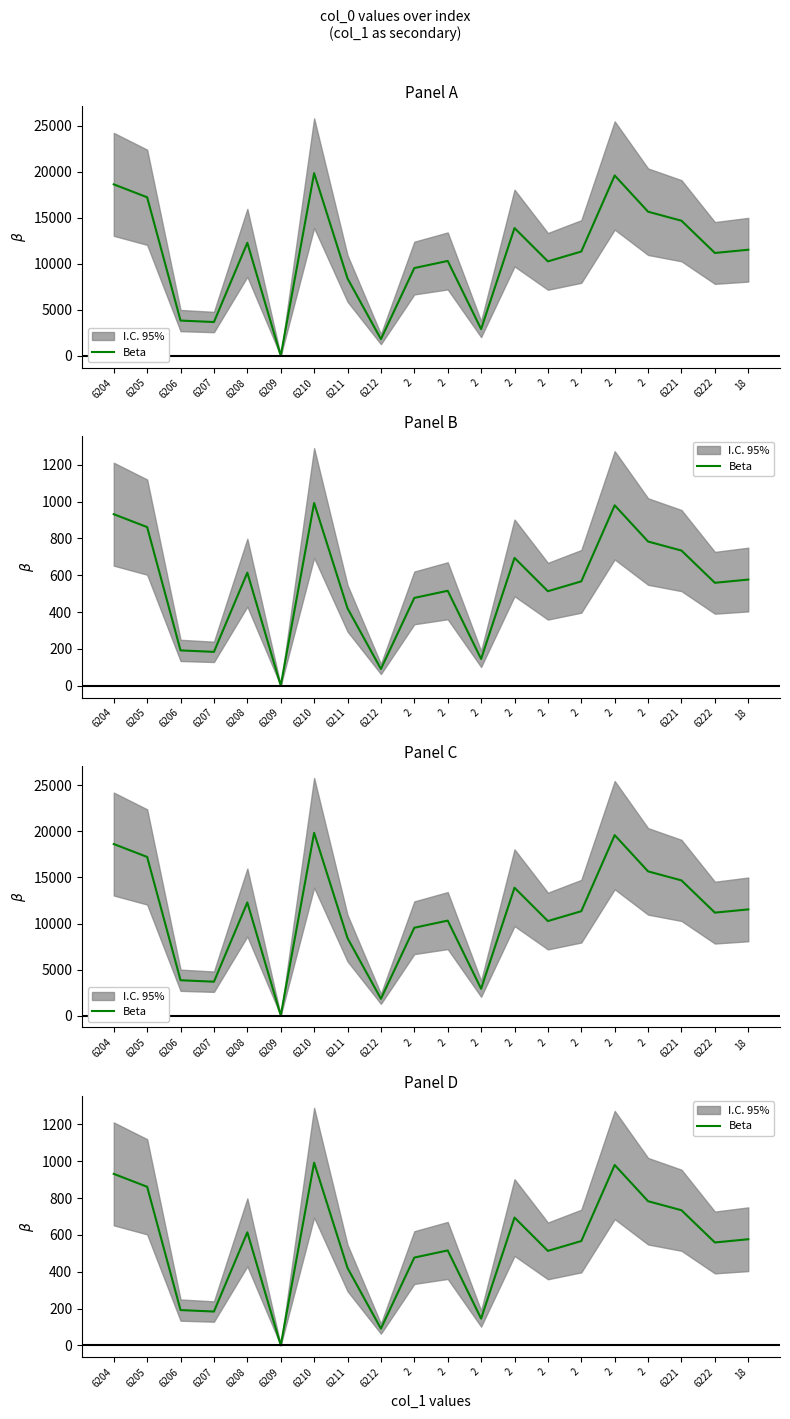

Rank the categories by value from highest to lowest.

6210, 2, 6204, 6205, 2, 6221, 2, 6208, 18, 2, 6222, 2, 2, 2, 6211, 6206, 6207, 2, 6212, 6209